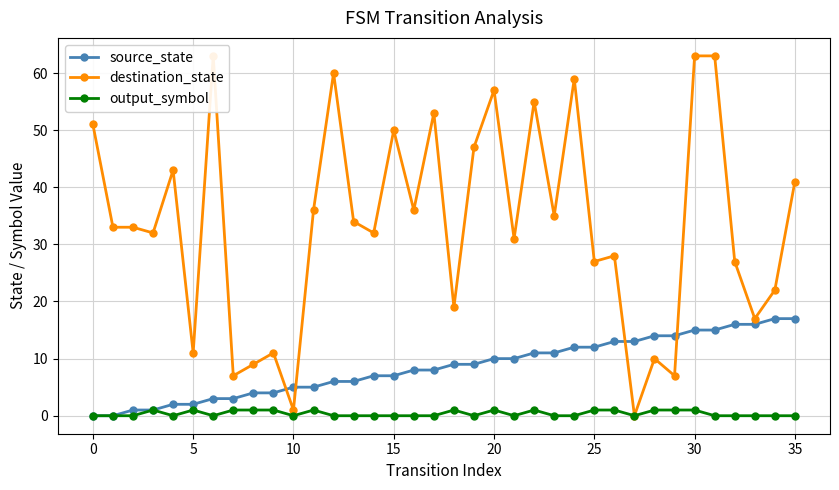

The value of output_symbol at 14 is 0. True or false?

True